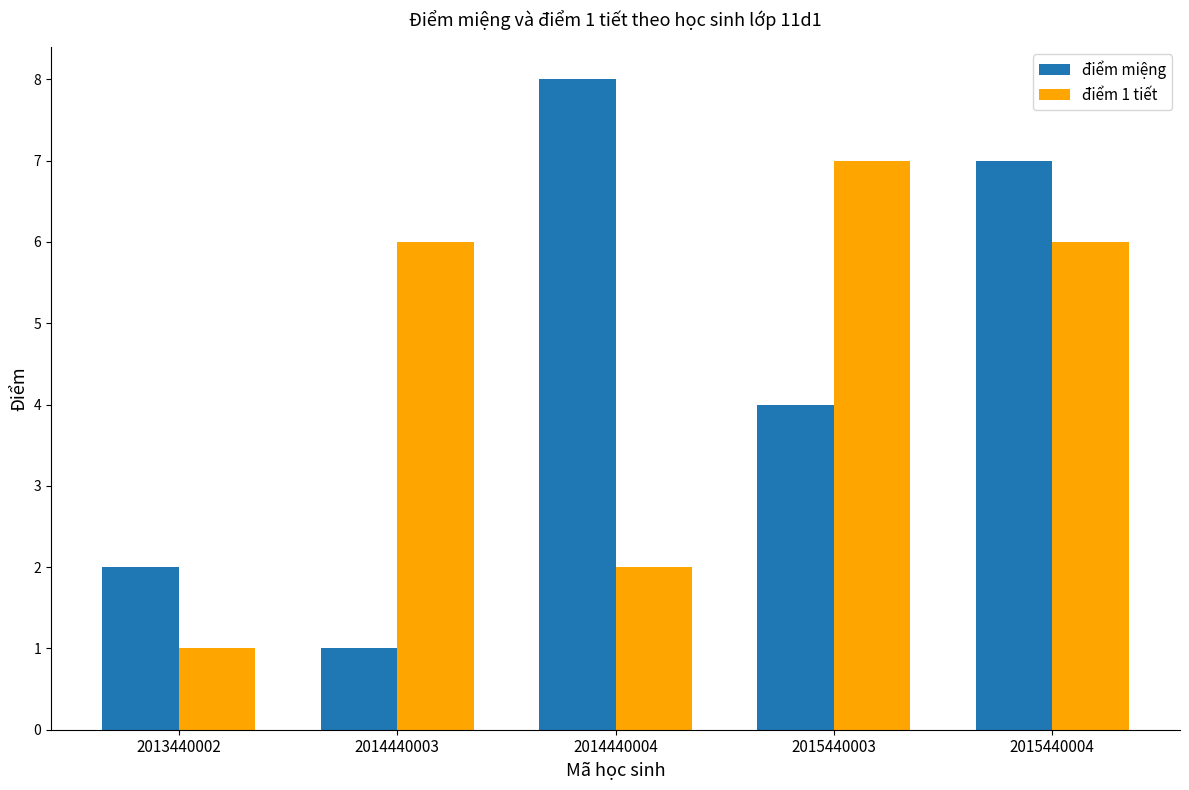

What is the maximum value for điểm 1 tiết?

7